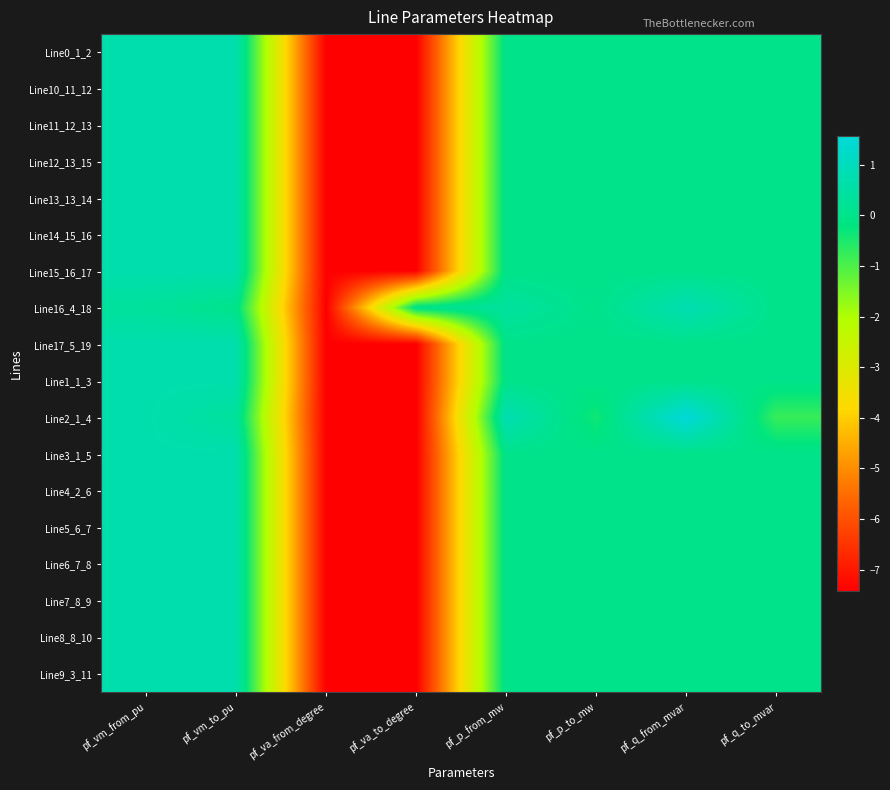

Reading left to right, extract all data points from this chart.

Line0_1_2: pf_vm_from_pu=0.7	pf_vm_to_pu=0.7	pf_va_from_degree=-7.4	pf_va_to_degree=-7.4	pf_p_from_mw=0.0	pf_p_to_mw=0.0	pf_q_from_mvar=0.0	pf_q_to_mvar=0.0
Line10_11_12: pf_vm_from_pu=0.7	pf_vm_to_pu=0.7	pf_va_from_degree=-7.4	pf_va_to_degree=-7.4	pf_p_from_mw=0.0	pf_p_to_mw=0.0	pf_q_from_mvar=0.0	pf_q_to_mvar=0.0
Line11_12_13: pf_vm_from_pu=0.7	pf_vm_to_pu=0.7	pf_va_from_degree=-7.4	pf_va_to_degree=-7.4	pf_p_from_mw=0.0	pf_p_to_mw=0.0	pf_q_from_mvar=0.0	pf_q_to_mvar=0.0
Line12_13_15: pf_vm_from_pu=0.7	pf_vm_to_pu=0.7	pf_va_from_degree=-7.4	pf_va_to_degree=-7.4	pf_p_from_mw=0.0	pf_p_to_mw=0.0	pf_q_from_mvar=0.0	pf_q_to_mvar=0.0
Line13_13_14: pf_vm_from_pu=0.7	pf_vm_to_pu=0.7	pf_va_from_degree=-7.4	pf_va_to_degree=-7.4	pf_p_from_mw=0.0	pf_p_to_mw=0.0	pf_q_from_mvar=0.0	pf_q_to_mvar=0.0
Line14_15_16: pf_vm_from_pu=0.7	pf_vm_to_pu=0.7	pf_va_from_degree=-7.4	pf_va_to_degree=-7.4	pf_p_from_mw=0.0	pf_p_to_mw=0.0	pf_q_from_mvar=0.0	pf_q_to_mvar=0.0
Line15_16_17: pf_vm_from_pu=0.7	pf_vm_to_pu=0.7	pf_va_from_degree=-7.4	pf_va_to_degree=-7.4	pf_p_from_mw=0.0	pf_p_to_mw=0.0	pf_q_from_mvar=0.0	pf_q_to_mvar=0.0
Line16_4_18: pf_vm_from_pu=0.4	pf_vm_to_pu=0.0	pf_va_from_degree=-7.4	pf_va_to_degree=0.0	pf_p_from_mw=0.4	pf_p_to_mw=-0.0	pf_q_from_mvar=0.8	pf_q_to_mvar=-0.0
Line17_5_19: pf_vm_from_pu=0.7	pf_vm_to_pu=0.7	pf_va_from_degree=-7.4	pf_va_to_degree=-7.4	pf_p_from_mw=0.0	pf_p_to_mw=0.0	pf_q_from_mvar=0.0	pf_q_to_mvar=0.0
Line1_1_3: pf_vm_from_pu=0.7	pf_vm_to_pu=0.7	pf_va_from_degree=-7.4	pf_va_to_degree=-7.4	pf_p_from_mw=0.0	pf_p_to_mw=0.0	pf_q_from_mvar=0.0	pf_q_to_mvar=0.0
Line2_1_4: pf_vm_from_pu=0.7	pf_vm_to_pu=0.4	pf_va_from_degree=-7.4	pf_va_to_degree=-7.4	pf_p_from_mw=0.8	pf_p_to_mw=-0.4	pf_q_from_mvar=1.6	pf_q_to_mvar=-0.8
Line3_1_5: pf_vm_from_pu=0.7	pf_vm_to_pu=0.7	pf_va_from_degree=-7.4	pf_va_to_degree=-7.4	pf_p_from_mw=0.0	pf_p_to_mw=0.0	pf_q_from_mvar=0.0	pf_q_to_mvar=0.0
Line4_2_6: pf_vm_from_pu=0.7	pf_vm_to_pu=0.7	pf_va_from_degree=-7.4	pf_va_to_degree=-7.4	pf_p_from_mw=0.0	pf_p_to_mw=0.0	pf_q_from_mvar=0.0	pf_q_to_mvar=0.0
Line5_6_7: pf_vm_from_pu=0.7	pf_vm_to_pu=0.7	pf_va_from_degree=-7.4	pf_va_to_degree=-7.4	pf_p_from_mw=0.0	pf_p_to_mw=0.0	pf_q_from_mvar=0.0	pf_q_to_mvar=0.0
Line6_7_8: pf_vm_from_pu=0.7	pf_vm_to_pu=0.7	pf_va_from_degree=-7.4	pf_va_to_degree=-7.4	pf_p_from_mw=0.0	pf_p_to_mw=0.0	pf_q_from_mvar=0.0	pf_q_to_mvar=0.0
Line7_8_9: pf_vm_from_pu=0.7	pf_vm_to_pu=0.7	pf_va_from_degree=-7.4	pf_va_to_degree=-7.4	pf_p_from_mw=0.0	pf_p_to_mw=0.0	pf_q_from_mvar=0.0	pf_q_to_mvar=0.0
Line8_8_10: pf_vm_from_pu=0.7	pf_vm_to_pu=0.7	pf_va_from_degree=-7.4	pf_va_to_degree=-7.4	pf_p_from_mw=0.0	pf_p_to_mw=0.0	pf_q_from_mvar=0.0	pf_q_to_mvar=0.0
Line9_3_11: pf_vm_from_pu=0.7	pf_vm_to_pu=0.7	pf_va_from_degree=-7.4	pf_va_to_degree=-7.4	pf_p_from_mw=0.0	pf_p_to_mw=0.0	pf_q_from_mvar=0.0	pf_q_to_mvar=0.0